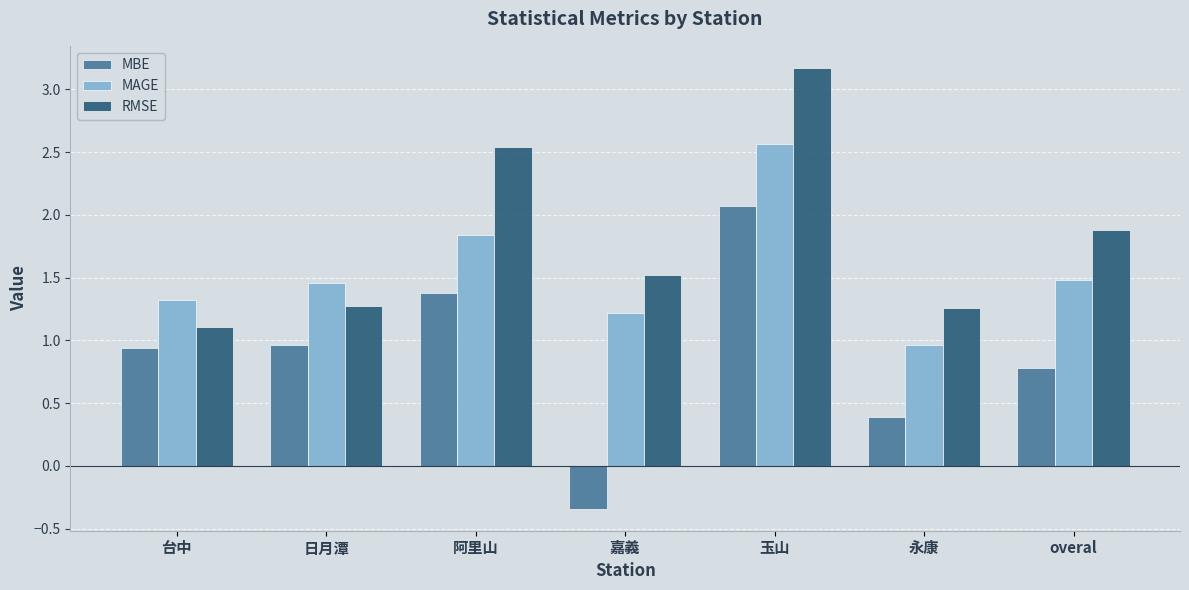

What is the label of the 1st bar from the left?

台中